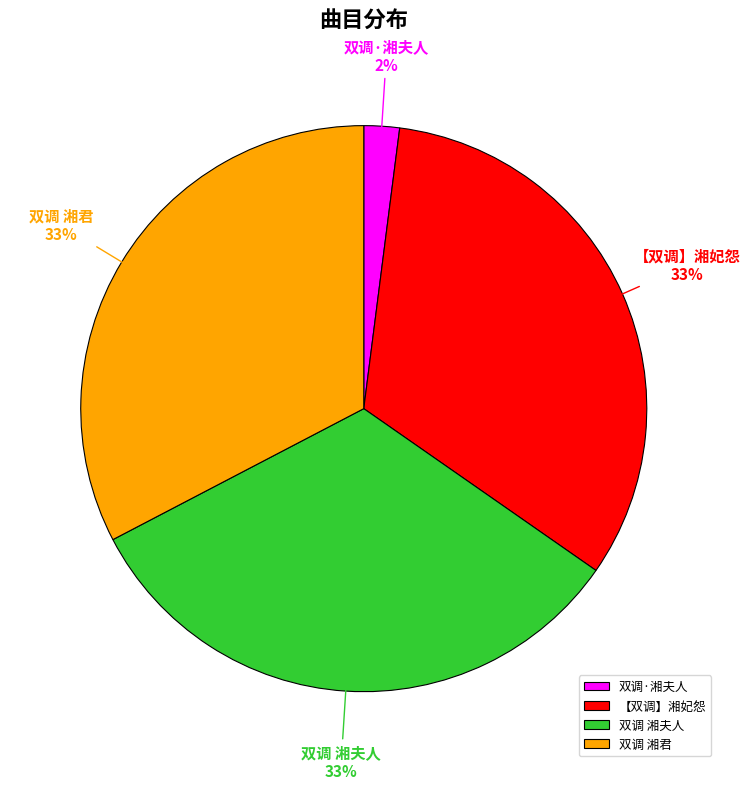

What is the ratio of the value at 双调 湘夫人 to the value at 双调 湘君?

1.0